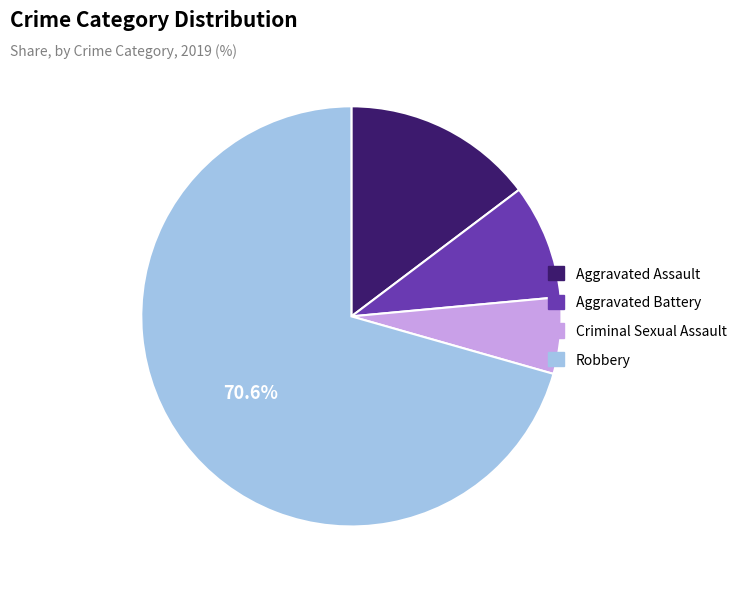

Which category has the smallest portion of the pie?

Criminal Sexual Assault